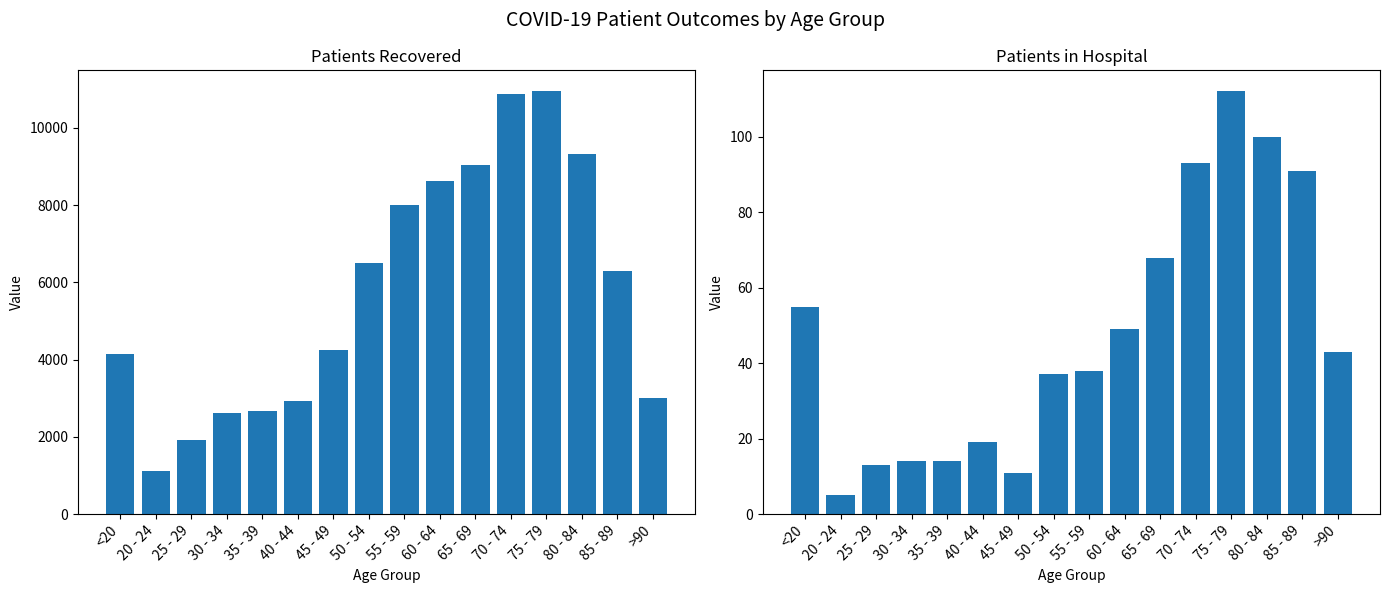

Reading right to left, what are all the values shown in this chart?

patients_recovered: >90=3013	85 - 89=6296	80 - 84=9316	75 - 79=10942	70 - 74=10886	65 - 69=9045	60 - 64=8621	55 - 59=7994	50 - 54=6502	45 - 49=4237	40 - 44=2941	35 - 39=2668	30 - 34=2629	25 - 29=1923	20 - 24=1126	<20=4152
patients_in_hospital: >90=43	85 - 89=91	80 - 84=100	75 - 79=112	70 - 74=93	65 - 69=68	60 - 64=49	55 - 59=38	50 - 54=37	45 - 49=11	40 - 44=19	35 - 39=14	30 - 34=14	25 - 29=13	20 - 24=5	<20=55